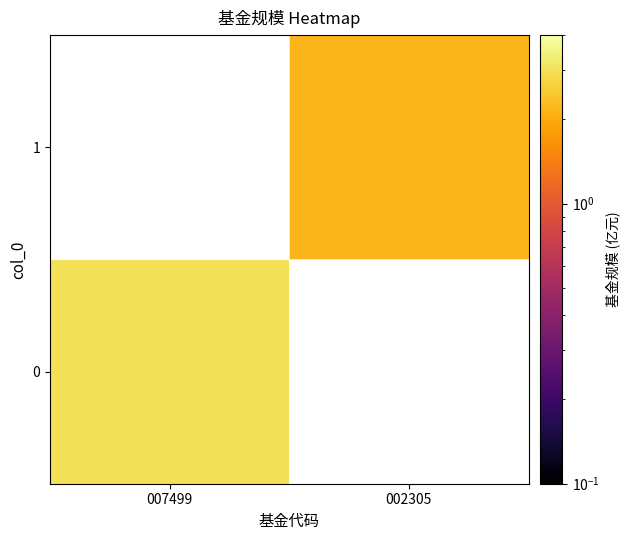

At 007499, list the series in order from smallest to largest.

0, 1